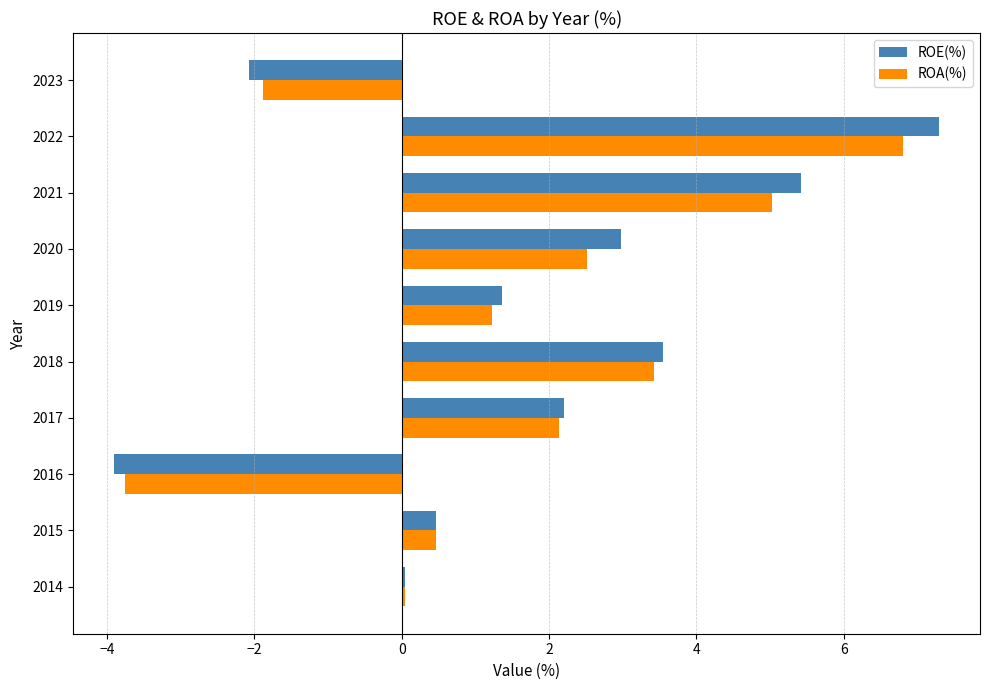

What is the average value of the ROE(%) series?

1.7